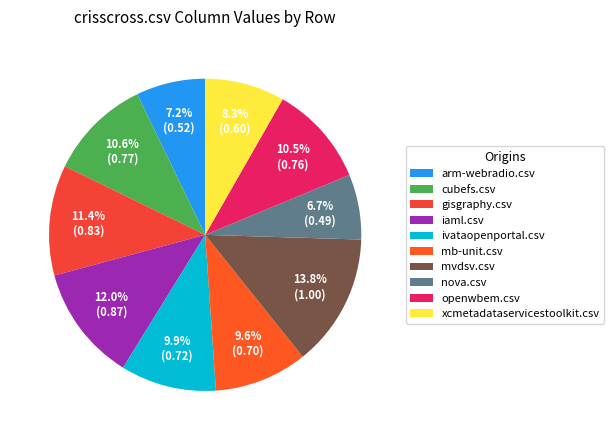

Is cubefs.csv the majority of the pie?

No